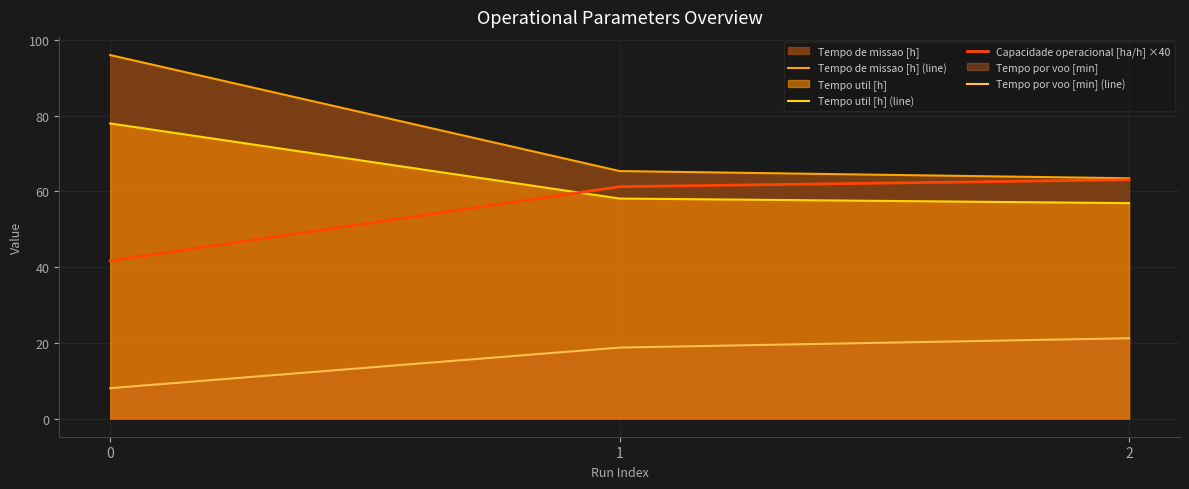

What is the total value across all series at 2?

204.6